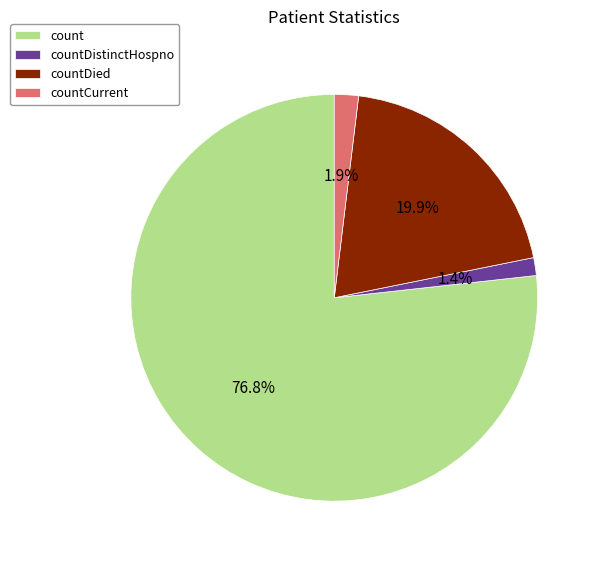

Do count and countCurrent together represent more than half of the pie?

Yes